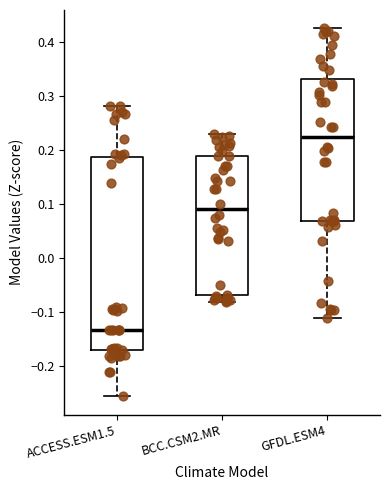

Where does the lower whisker of the box for ACCESS.ESM1.5 end on the y-axis? The values are not printed on the chart, so give them approximately, as read against the axis.

-0.26